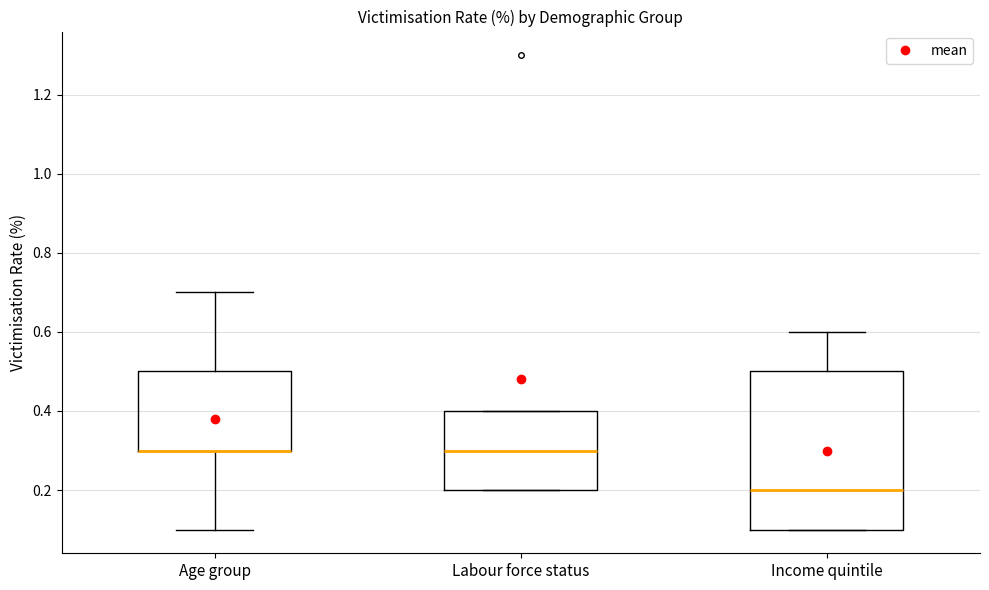

Where does the median line of the box for Income quintile sit on the y-axis? The values are not printed on the chart, so give them approximately, as read against the axis.

0.2